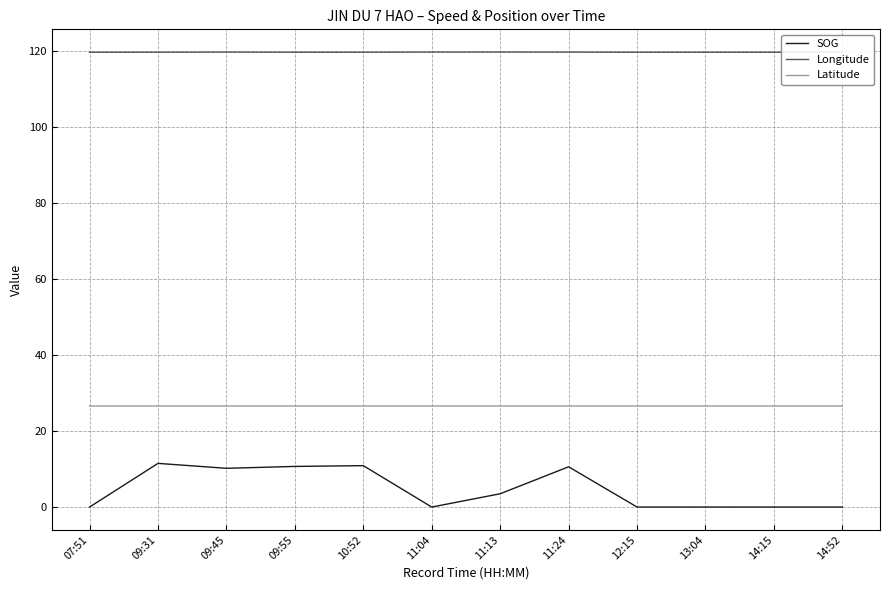

What is the greatest value displayed?

119.8